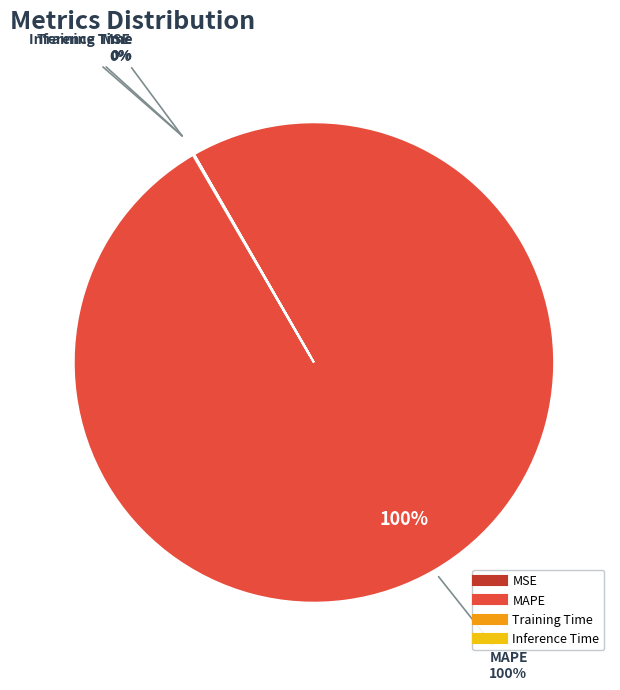

What is the smallest slice in the pie chart?

Inference Time